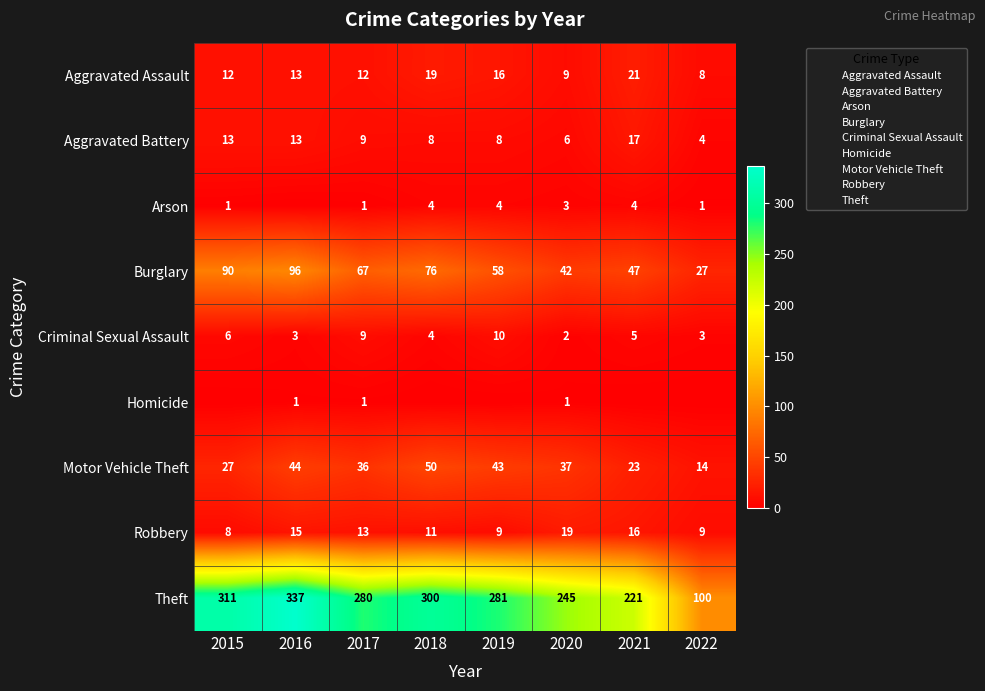

What is the total value across all series at 2017?

428